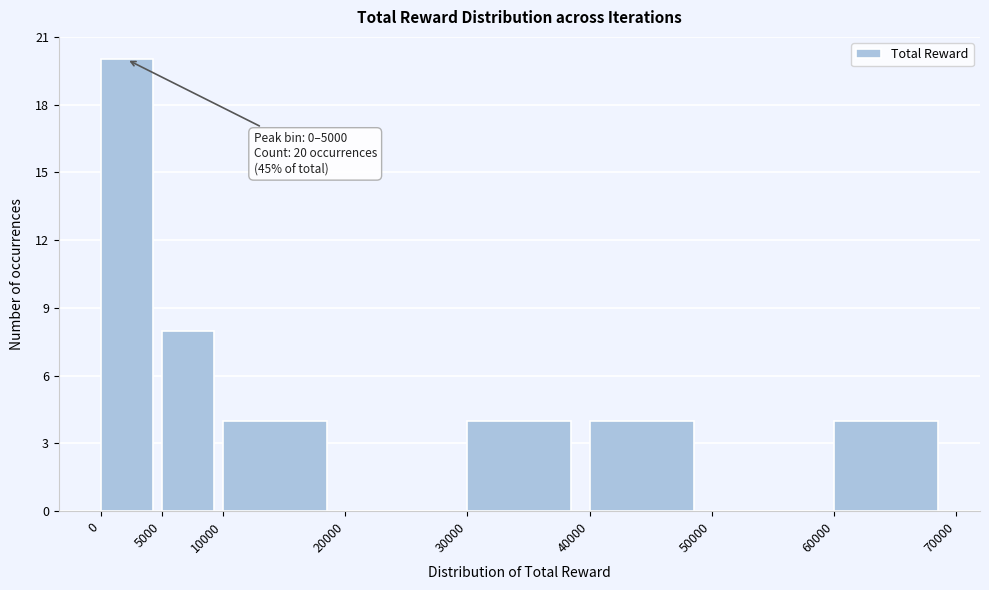

Over which range of the x-axis is the bar tallest?

0 to 5000